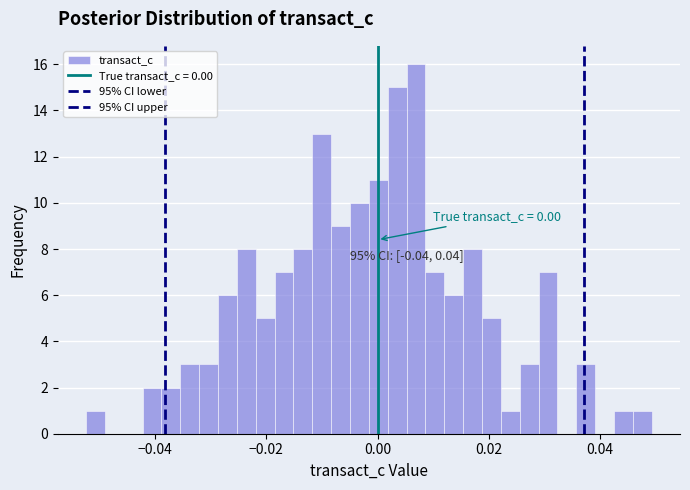

Read against the x-axis, roughly where is the centre of the tallest bar?

0.006